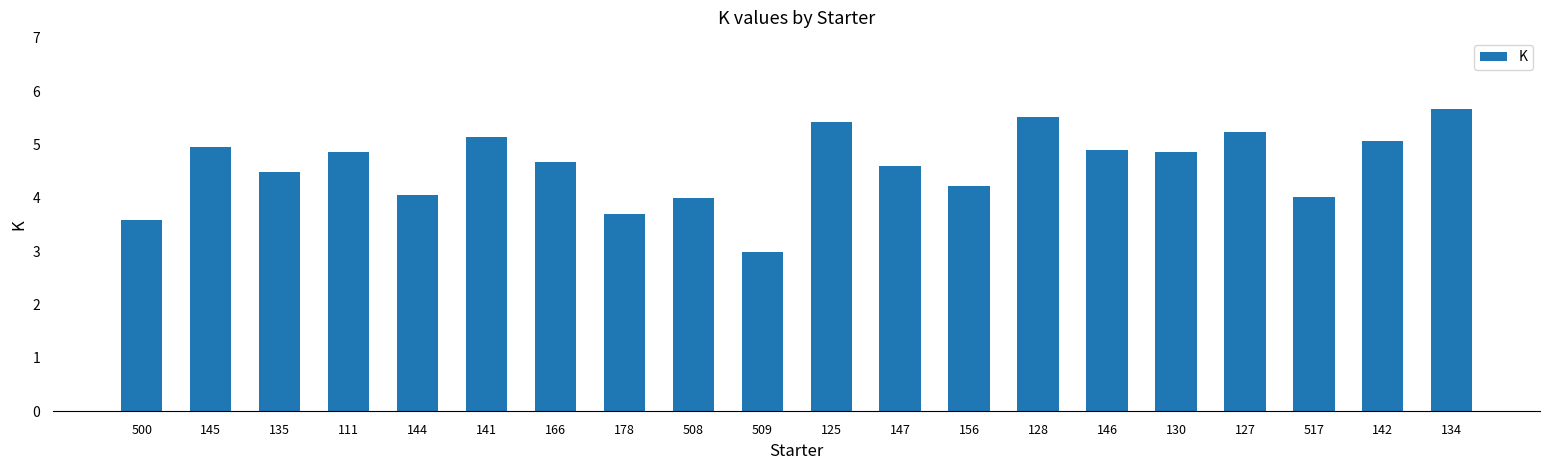

What is the change in value from 135 to 166?

+0.2